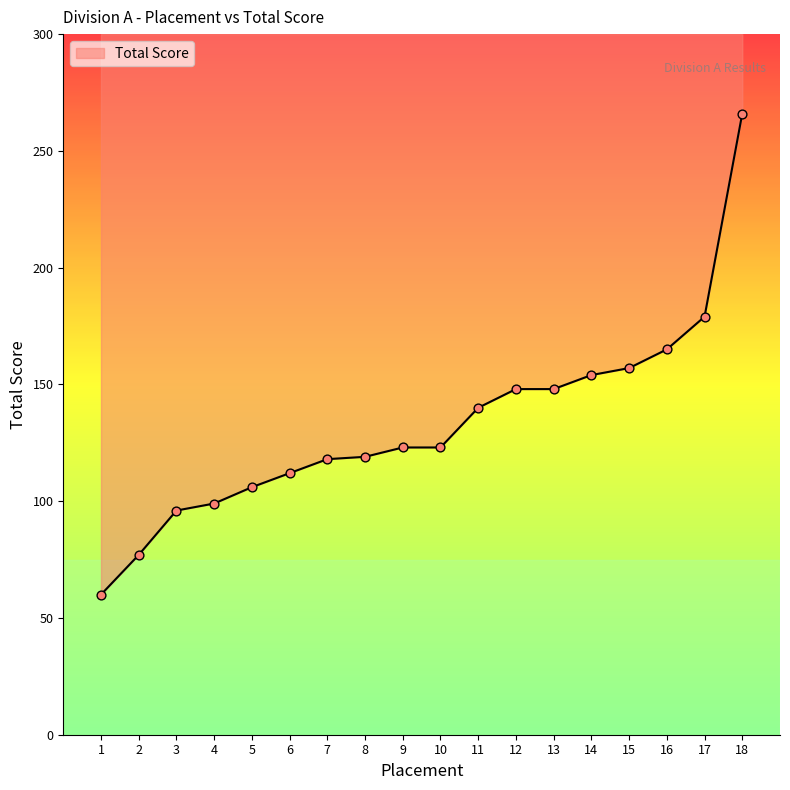

Which has a higher value, 12 or 14?

14